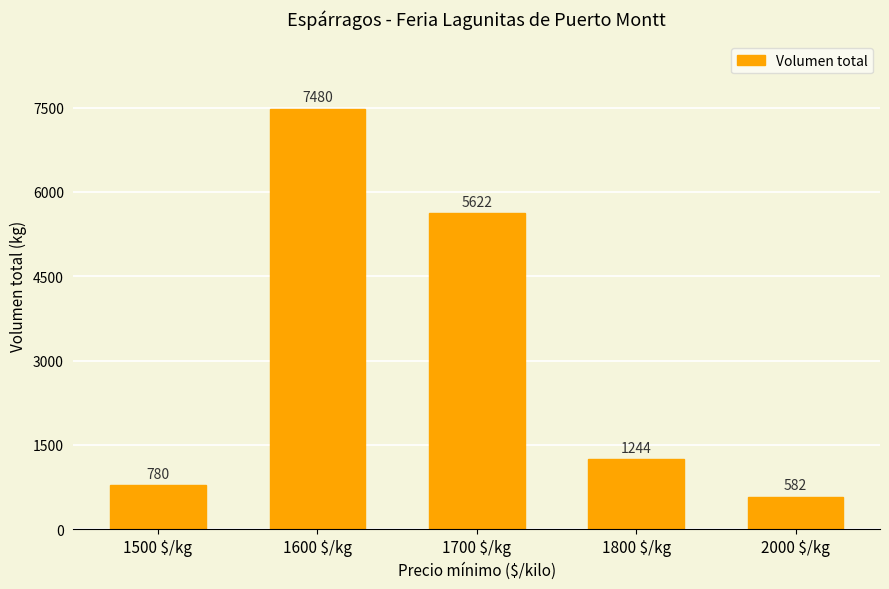

List the labels in order of value, smallest first.

2000 $/kg, 1500 $/kg, 1800 $/kg, 1700 $/kg, 1600 $/kg